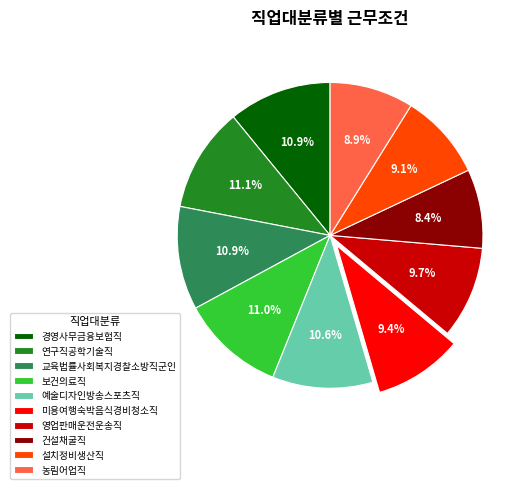

Which slice is the smallest?

건설채굴직